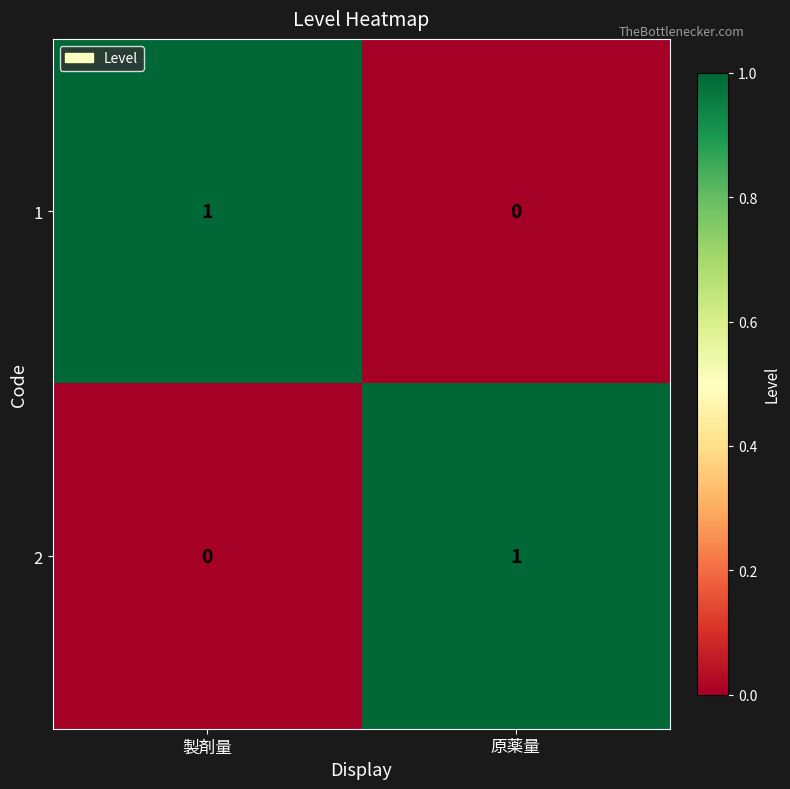

At which label does 2 reach its peak?

原薬量